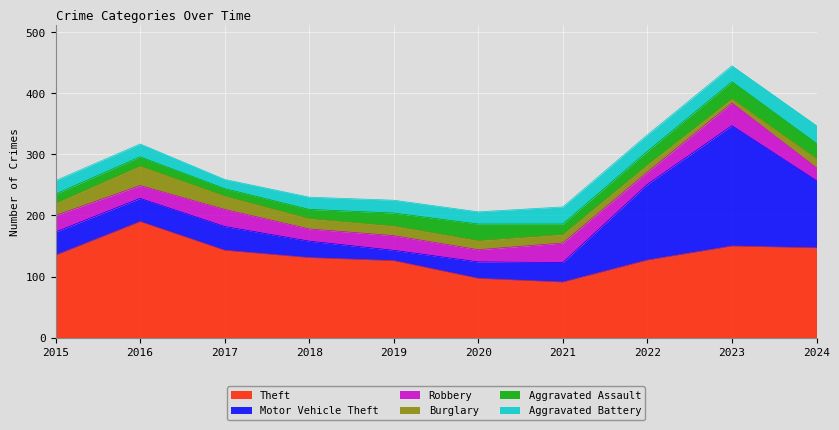

How many data points does each series have?

10